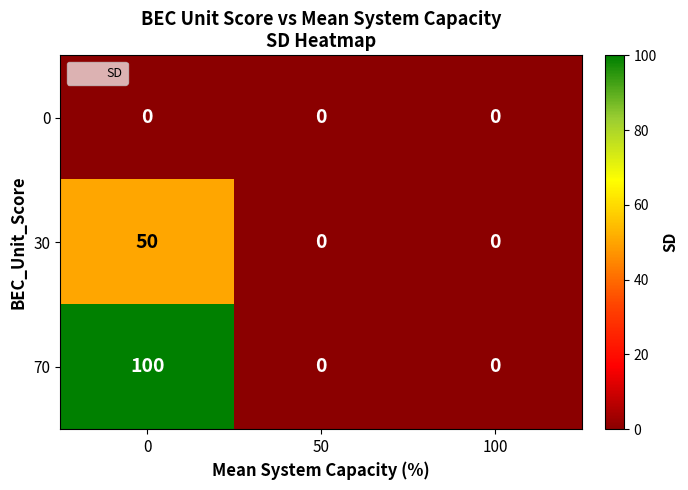

Is it true that 30 equals 0 at 100?

True